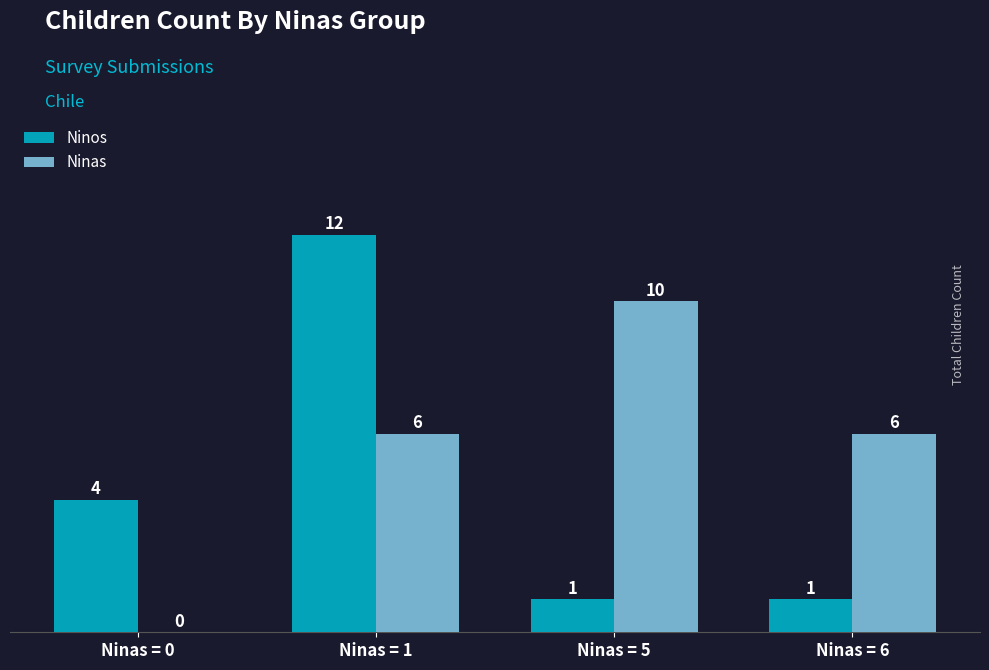

What is the maximum value shown in the chart?

12